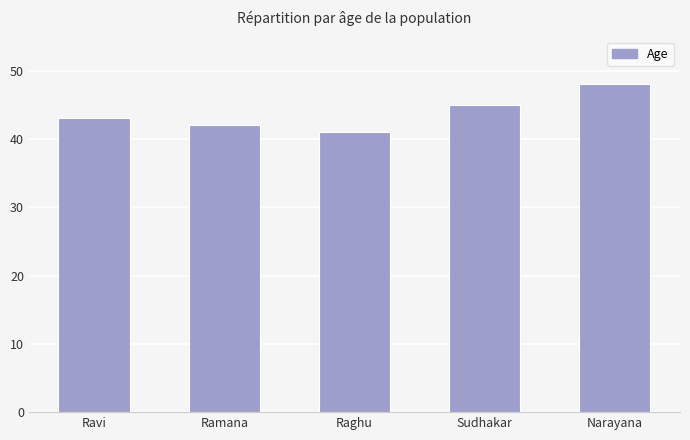

List the labels in order of value, largest first.

Narayana, Sudhakar, Ravi, Ramana, Raghu